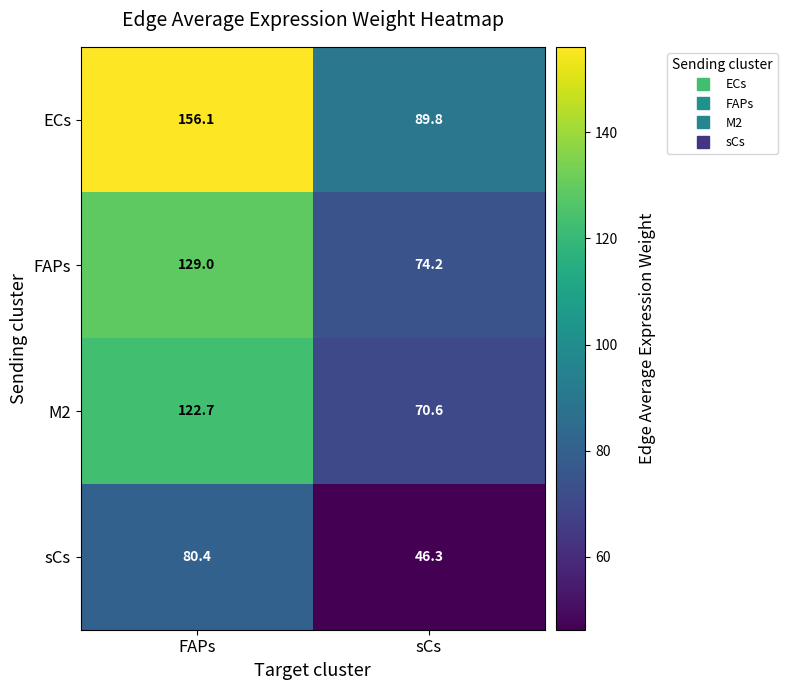

Which series has the largest total across all categories?

ECs